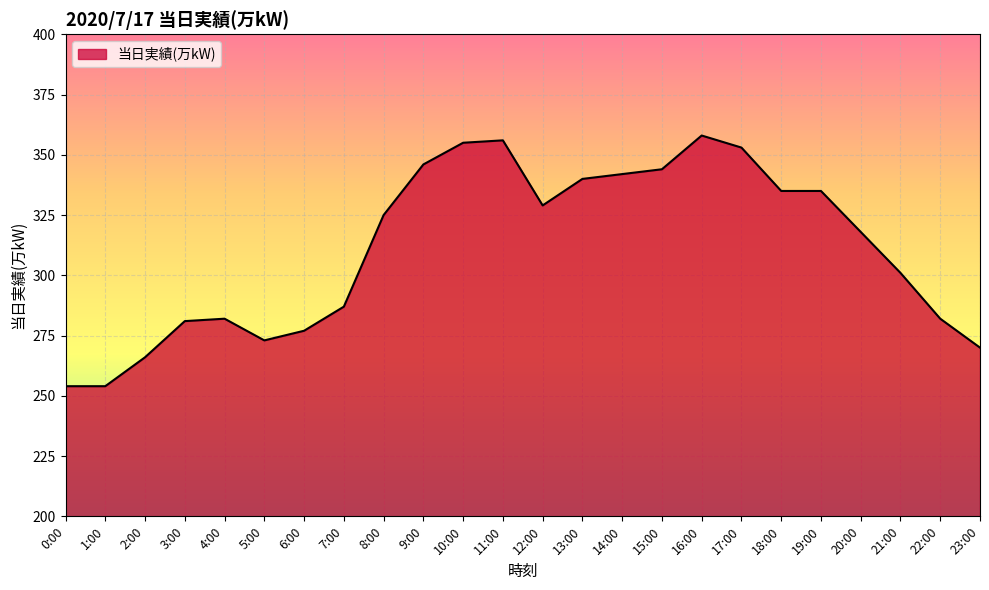

True or false: the data shows 148 at 23:00.

False